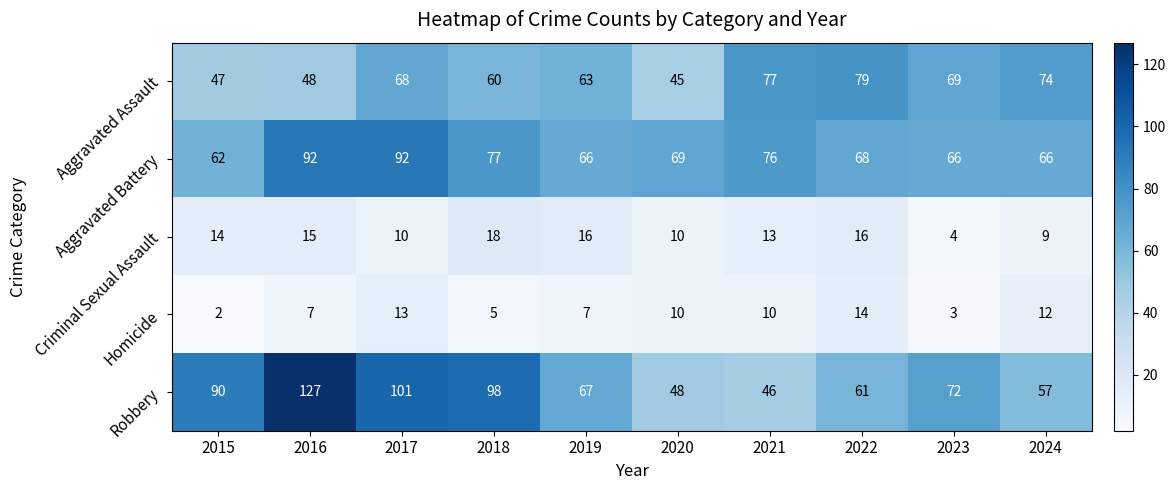

Between 2018 and 2022, which series saw the biggest shift?

Robbery